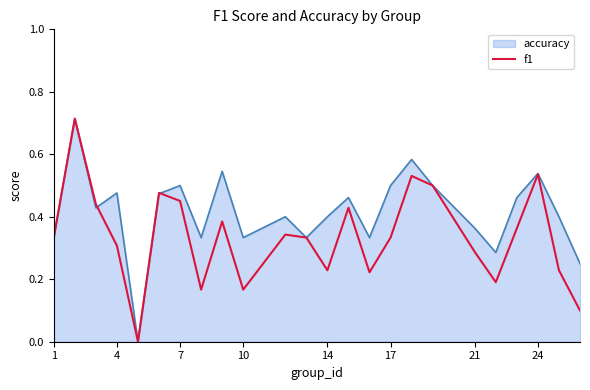

Does the chart display data point markers on the line(s)?

No